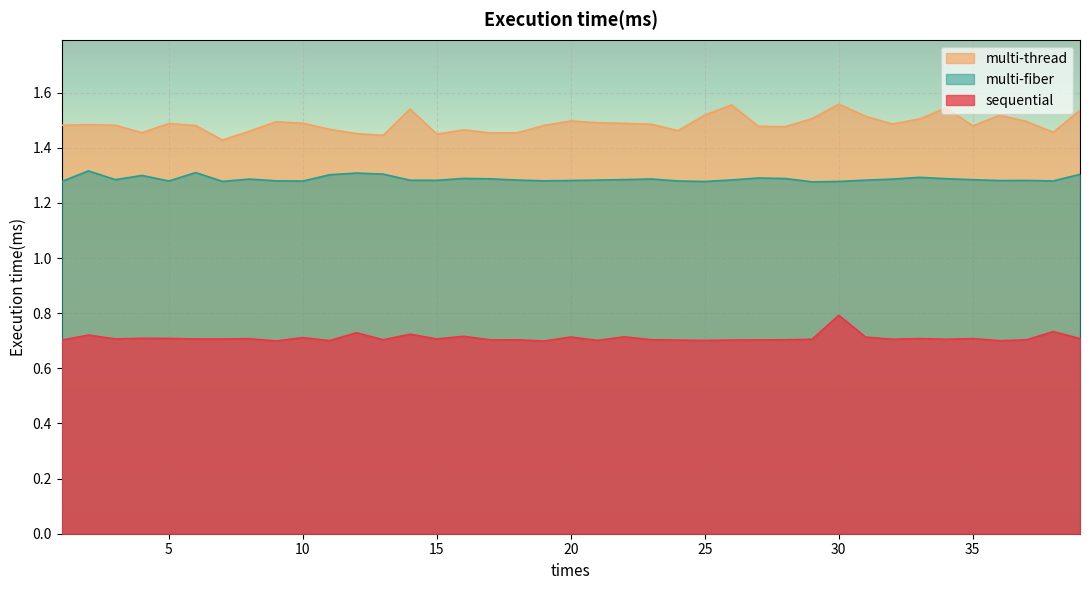

At 35, list the series in order from largest to smallest.

multi-thread, multi-fiber, sequential